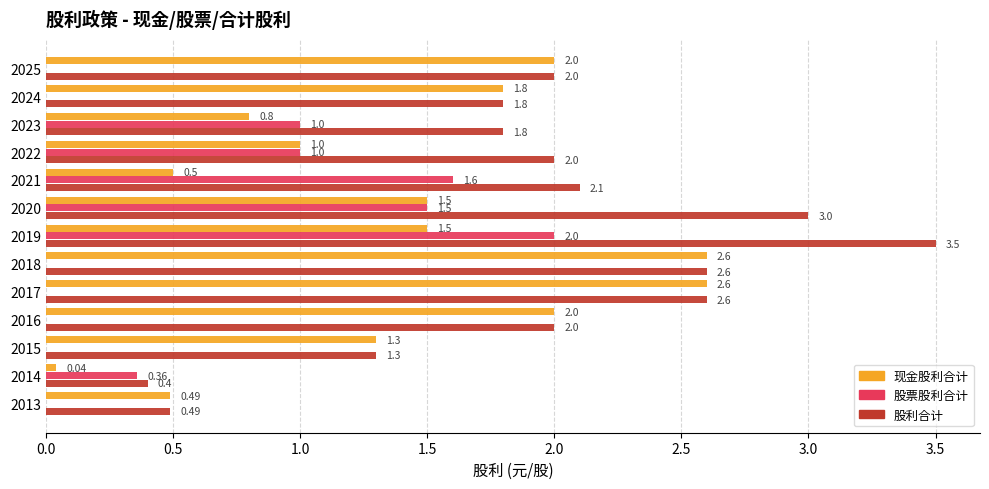

Which series has the largest total across all categories?

股利合计